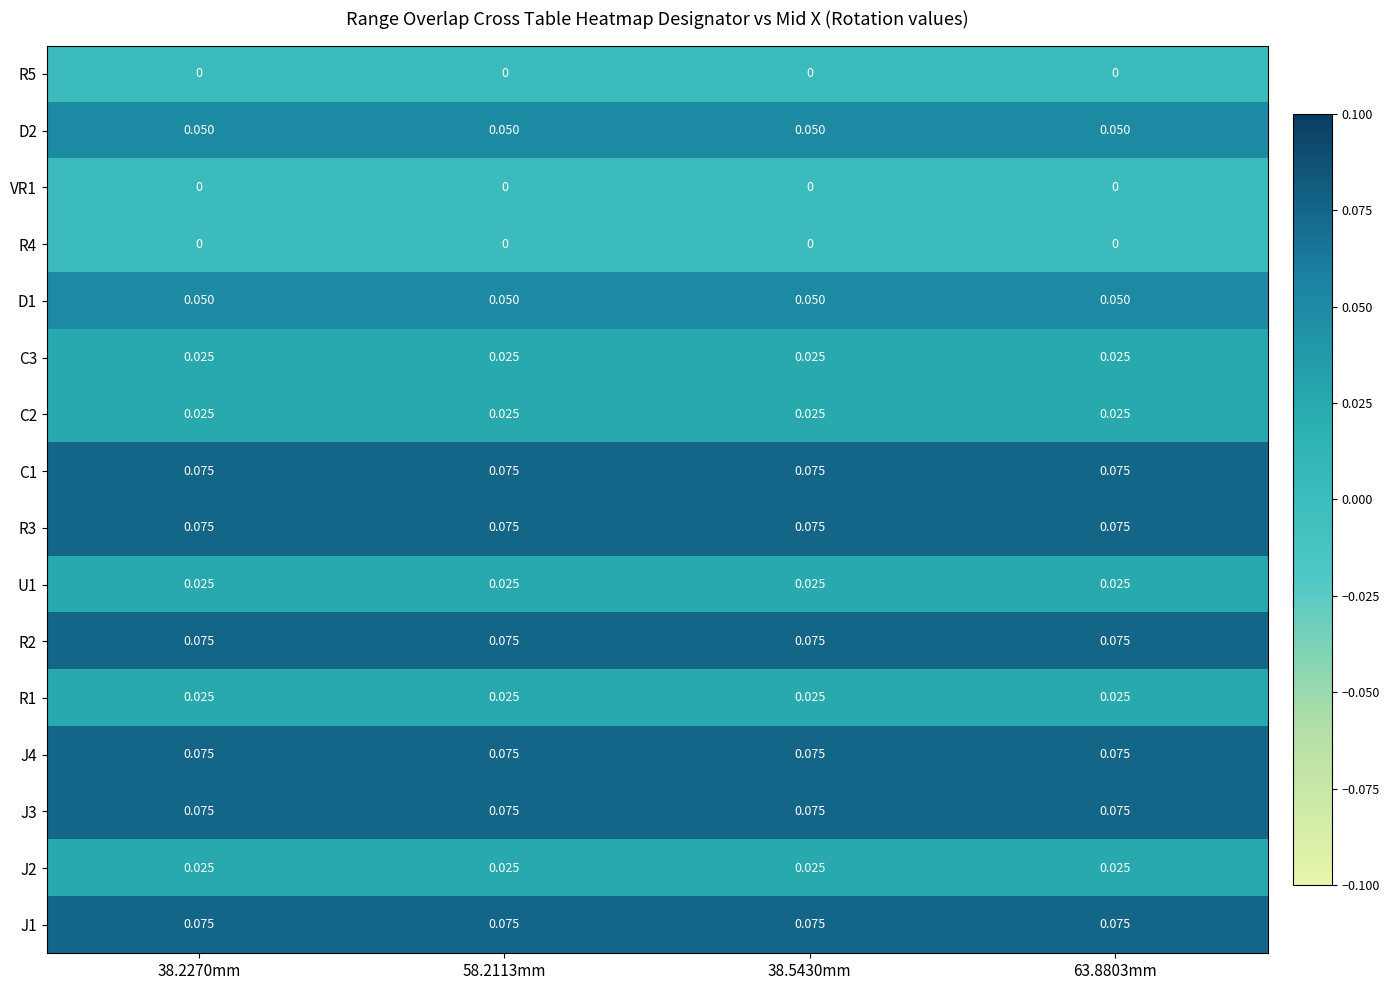

Is the value of R5 at 38.2270mm greater than the value of C2 at 63.8803mm?

No